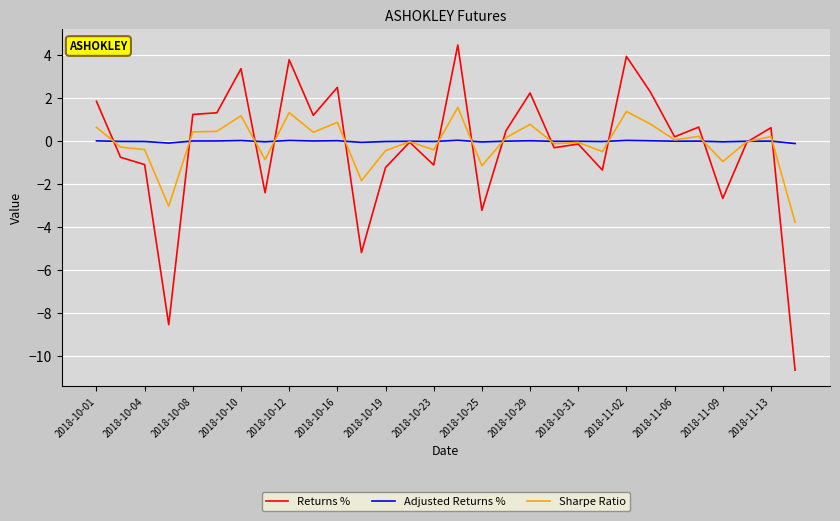

List the series in order of their peak value, lowest first.

Adjusted Returns %, Sharpe Ratio, Returns %